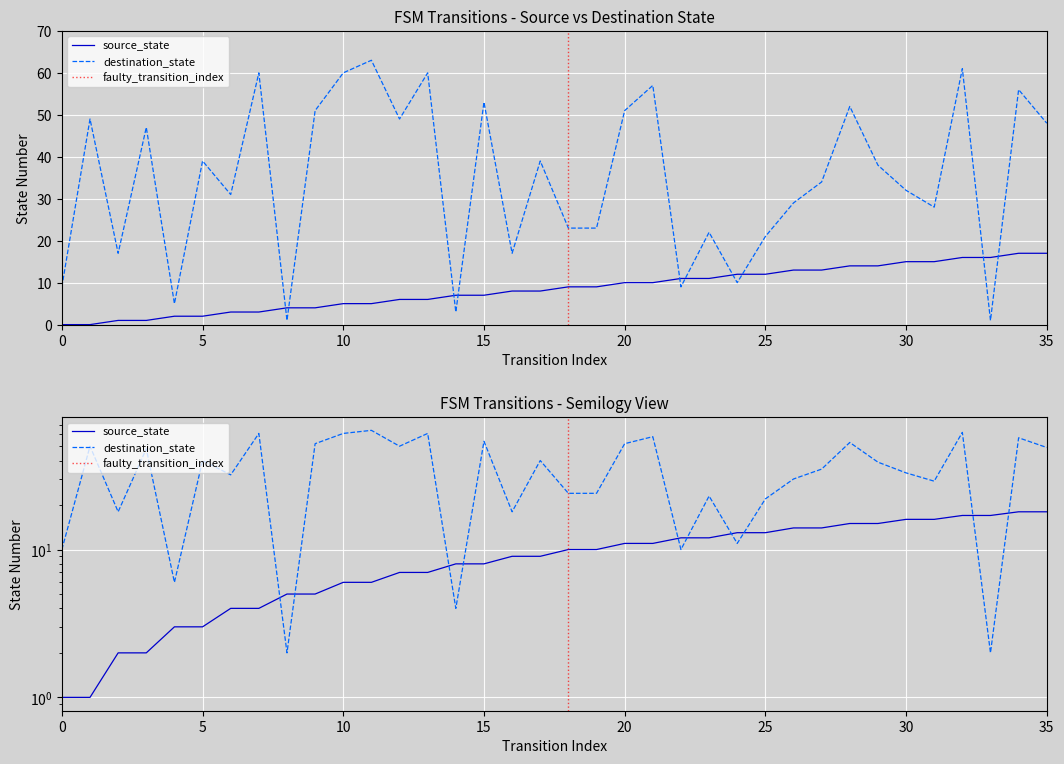

How many values in the source_state series are below 9?

18